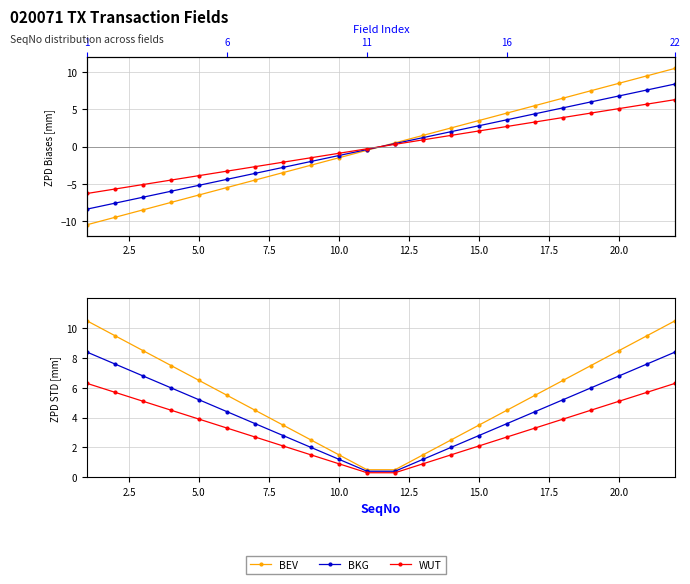

How many data points in BKG are above 4?

12